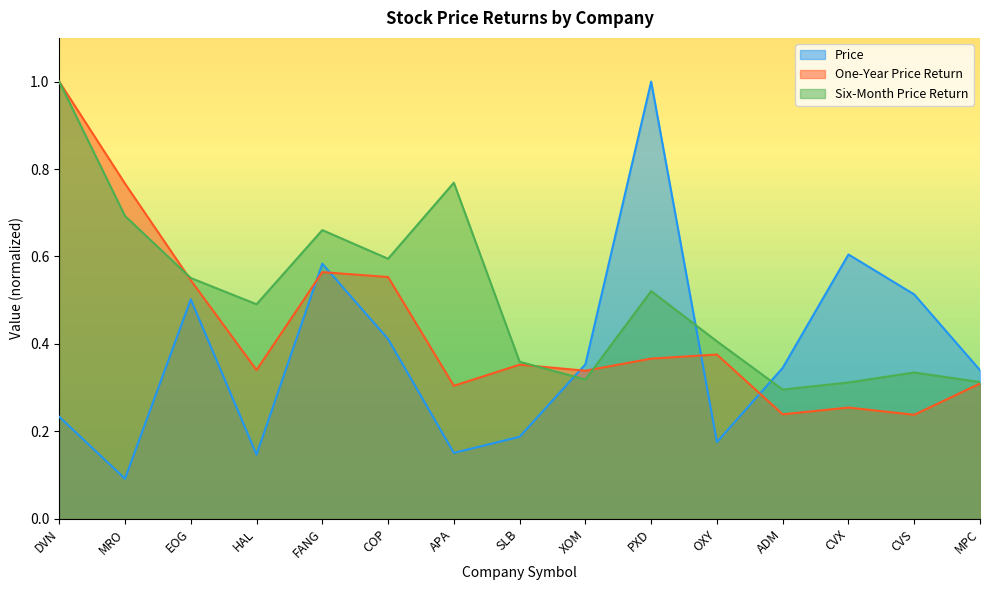

How many Price values are between 0 and 1?

15